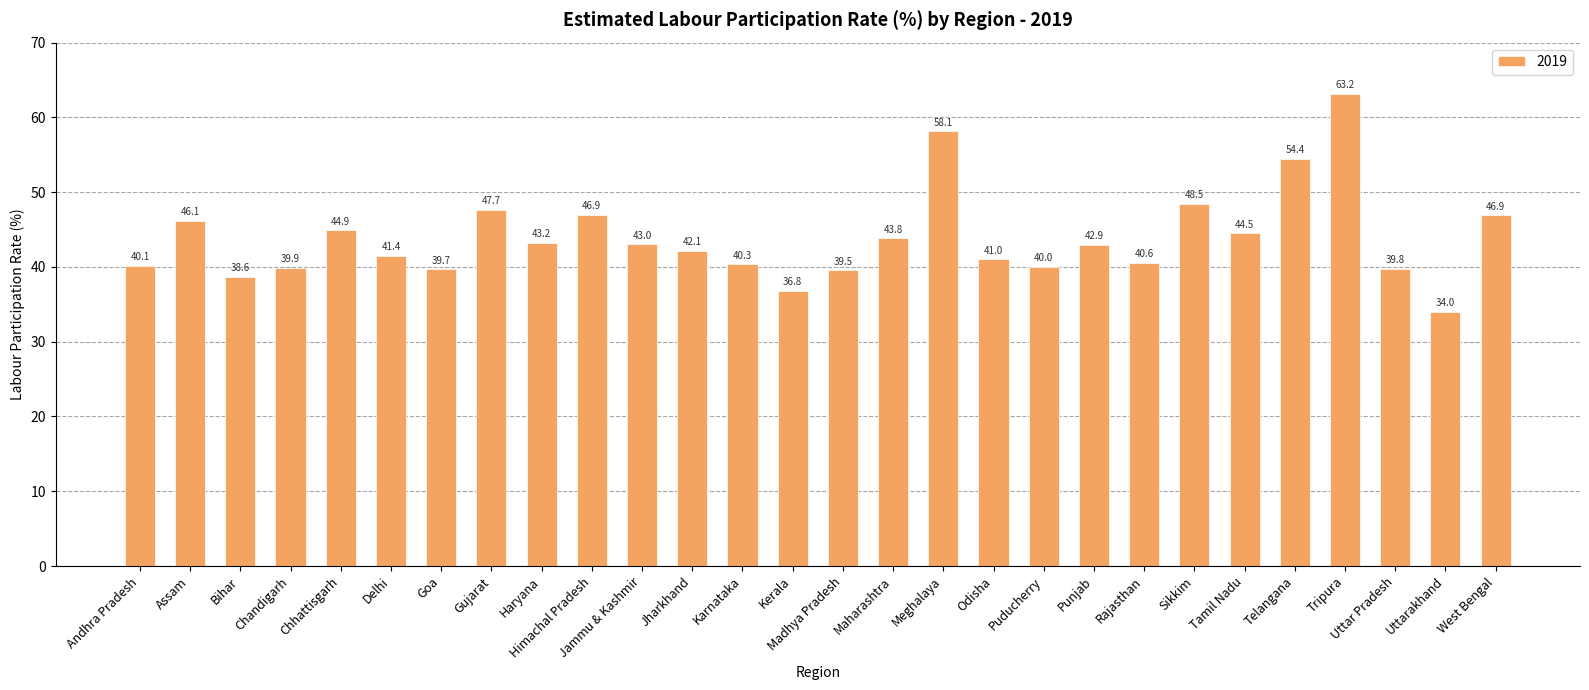

What is the change in value from Chandigarh to Uttarakhand?

-5.9